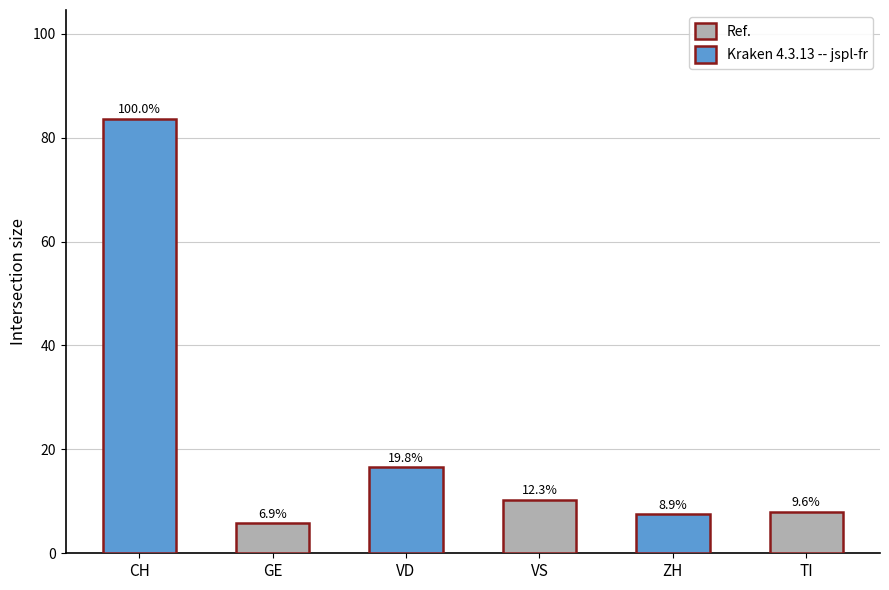

Are the bars horizontal?

No